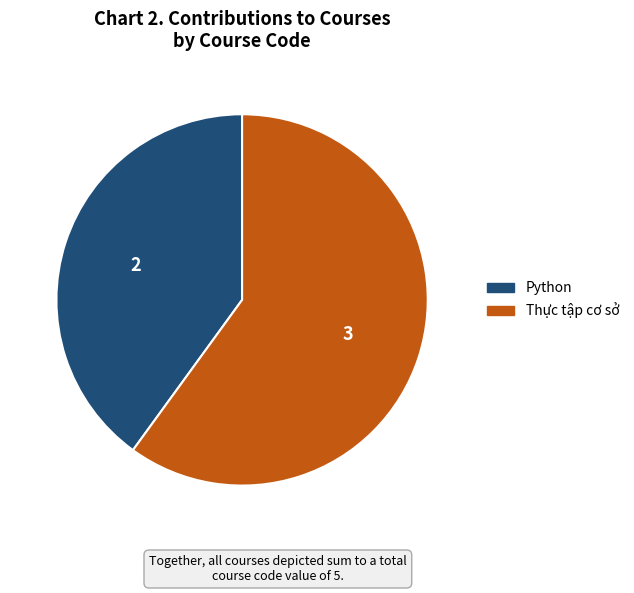

Is there any slice that represents more than half of the pie?

Yes